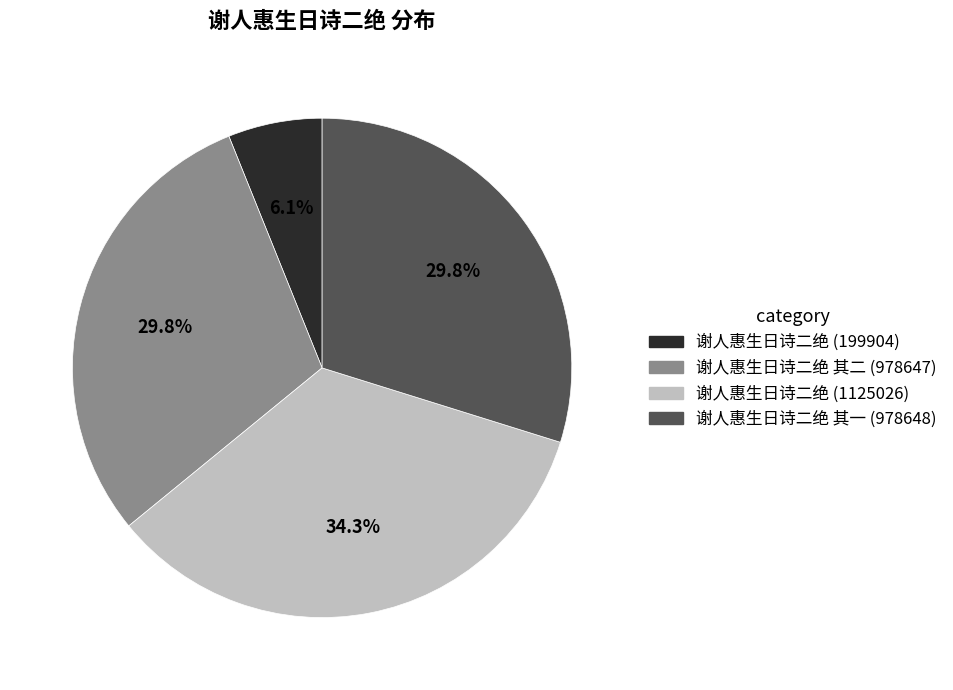

Is there any slice that represents more than half of the pie?

No